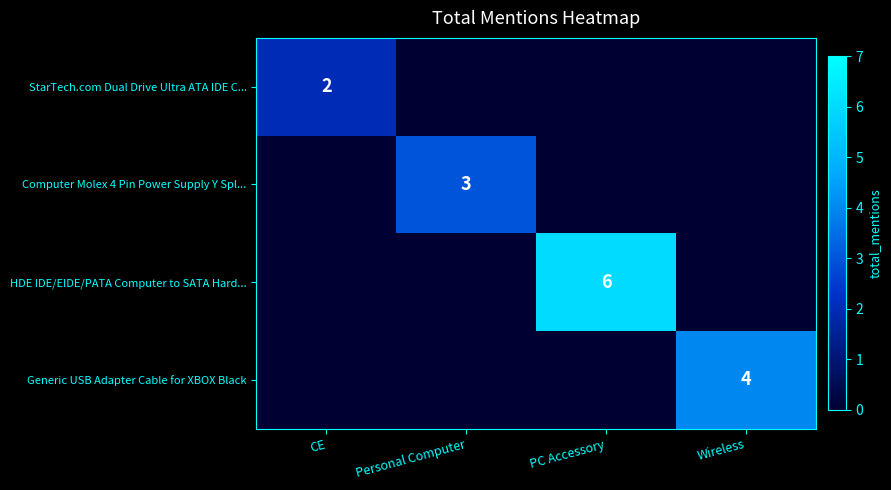

The HDE IDE/EIDE/PATA Computer to SATA Hard... series shows 9 at PC Accessory. True or false?

False